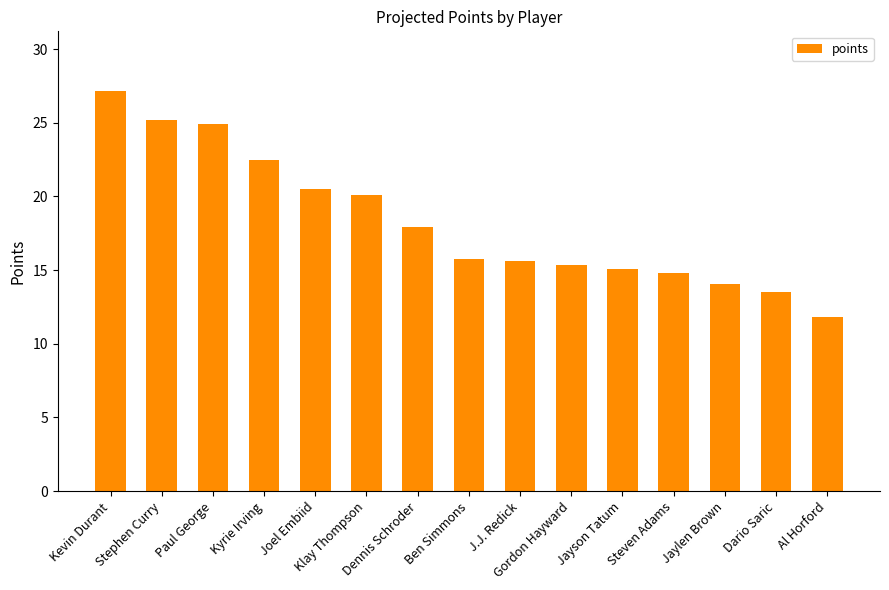

What is the value of the 12th bar from the left?

14.8